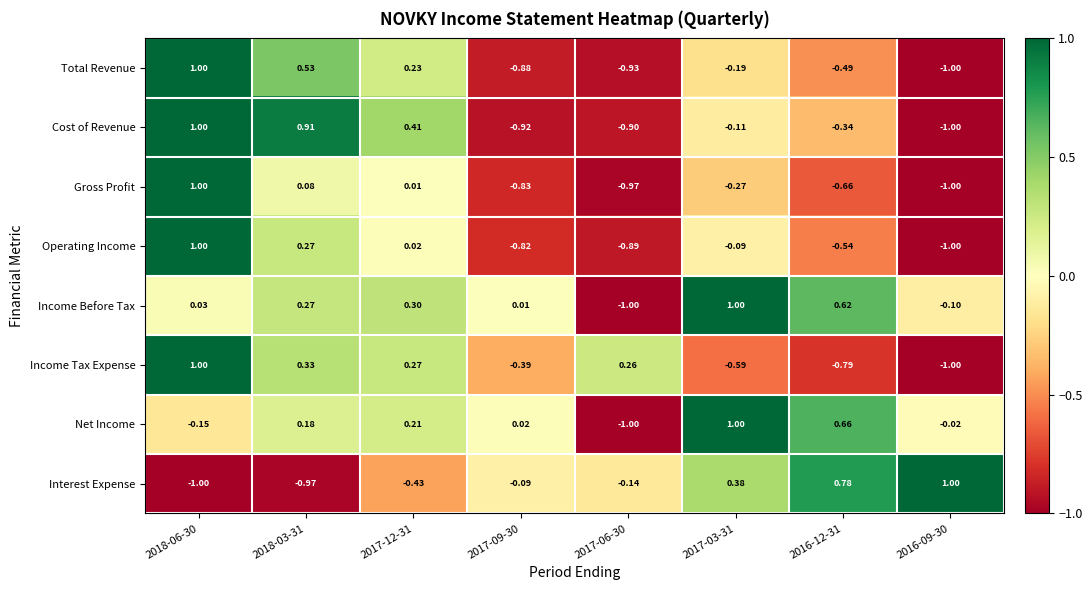

Which series changed the most between 2018-06-30 and 2017-09-30?

Cost of Revenue